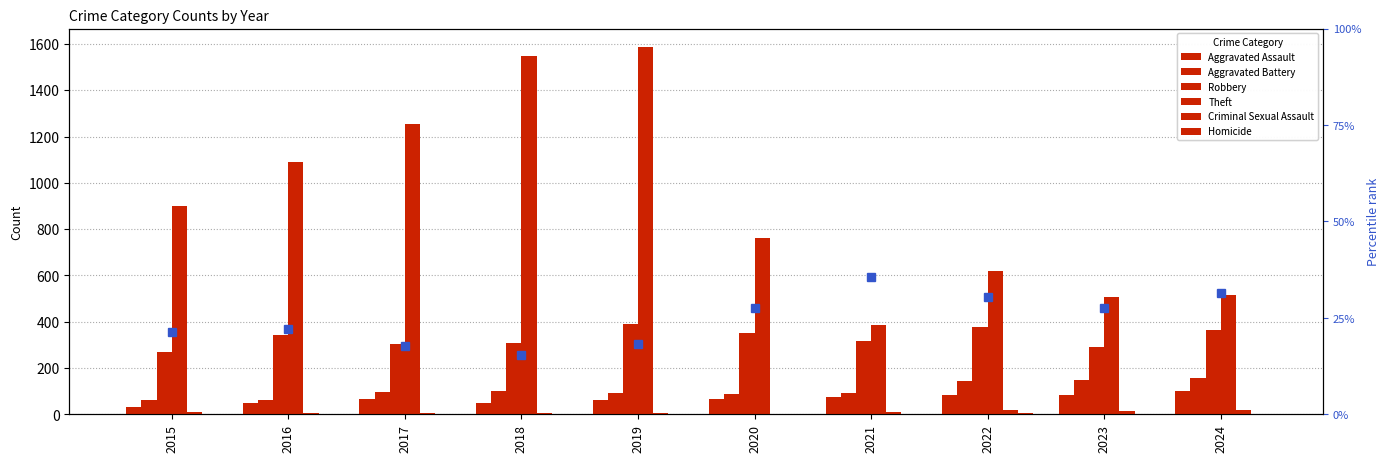

Which series has the widest spread of values?

Theft